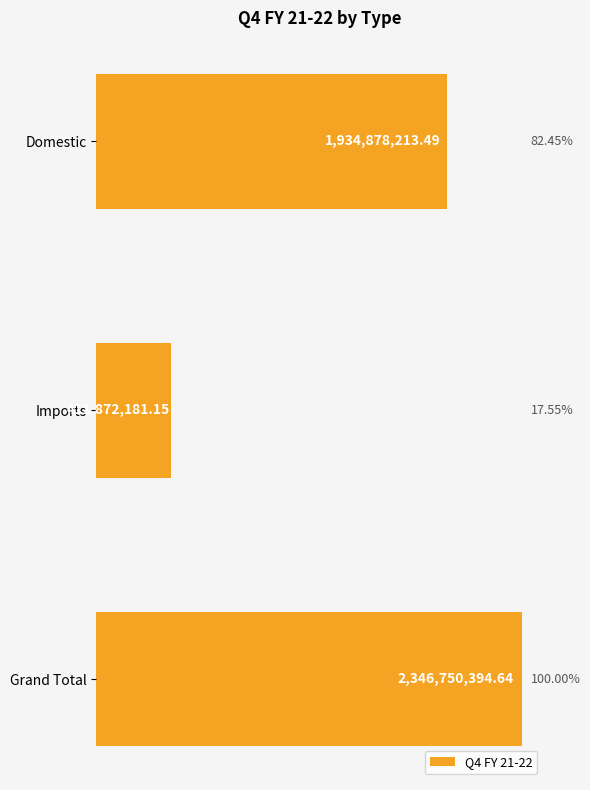

At which category does the chart reach its peak across all series?

Grand Total